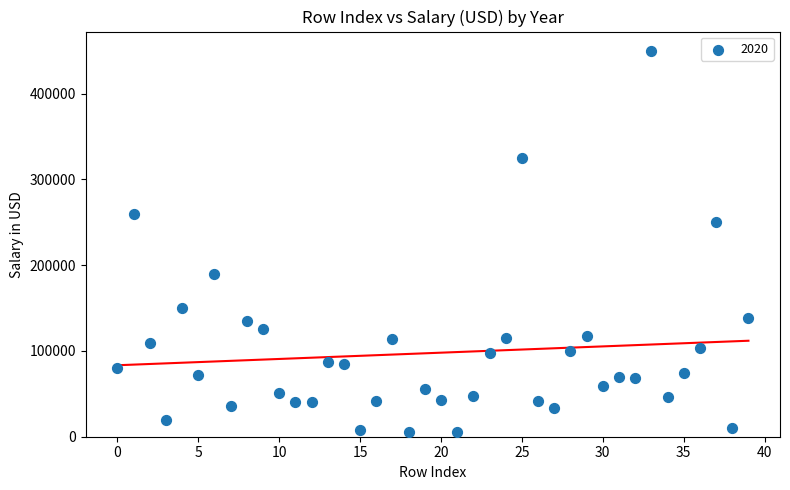

What Y value in the scatter plot is closest to 227853?

250000